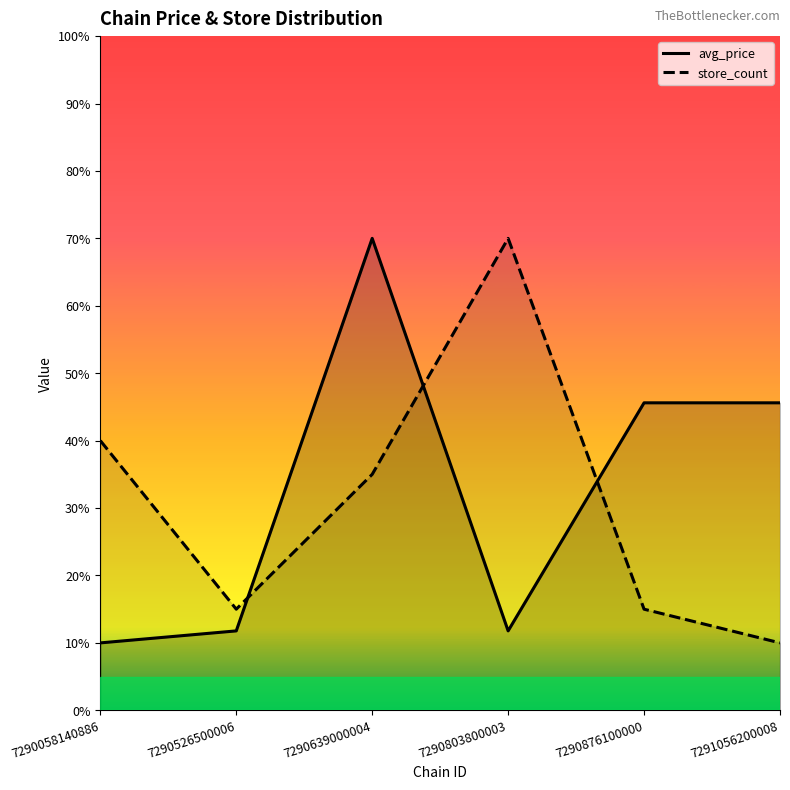

Which label corresponds to the largest value in the chart?

7290803800003